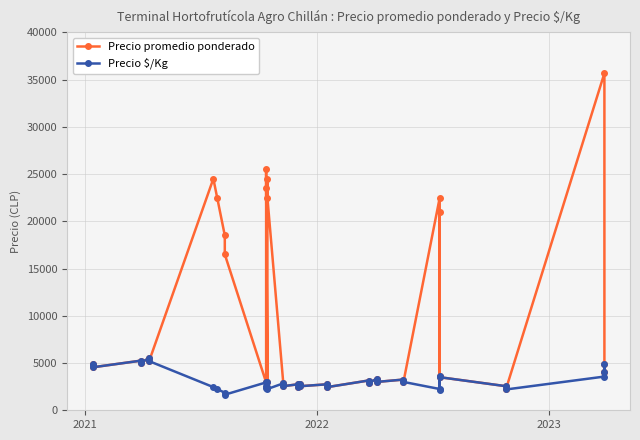

How many values in the Precio promedio ponderado series are below 4000?

20